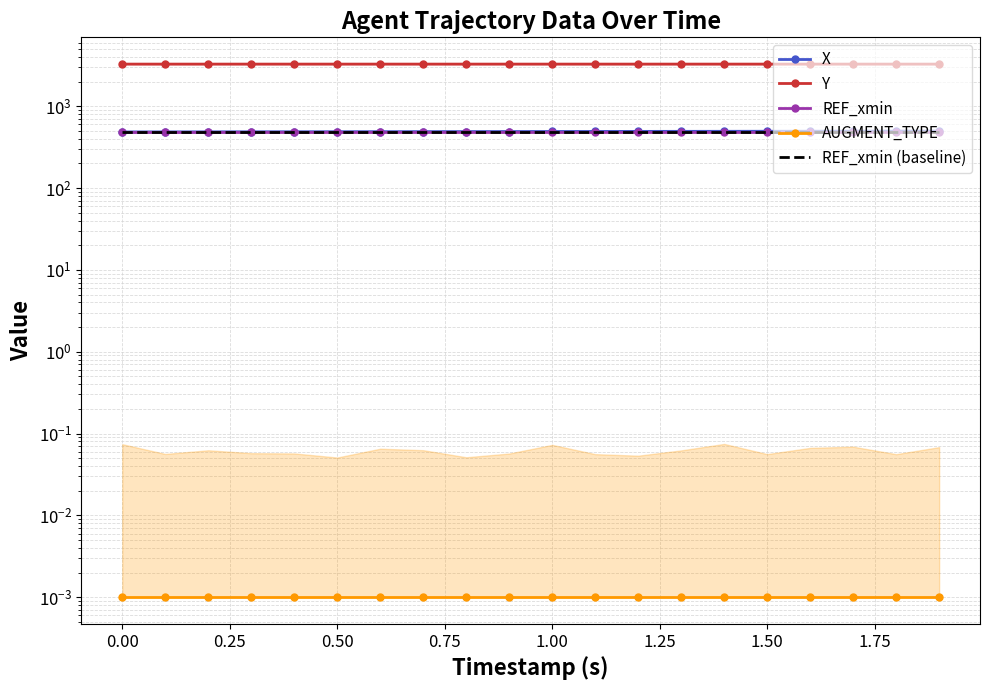

At how many categories does at least one series exceed 1546?

20